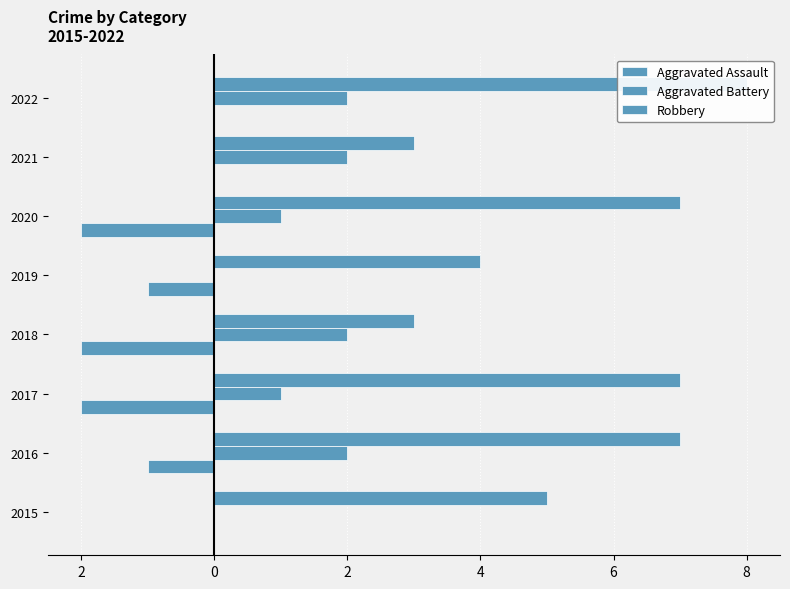

Are the bars horizontal?

Yes